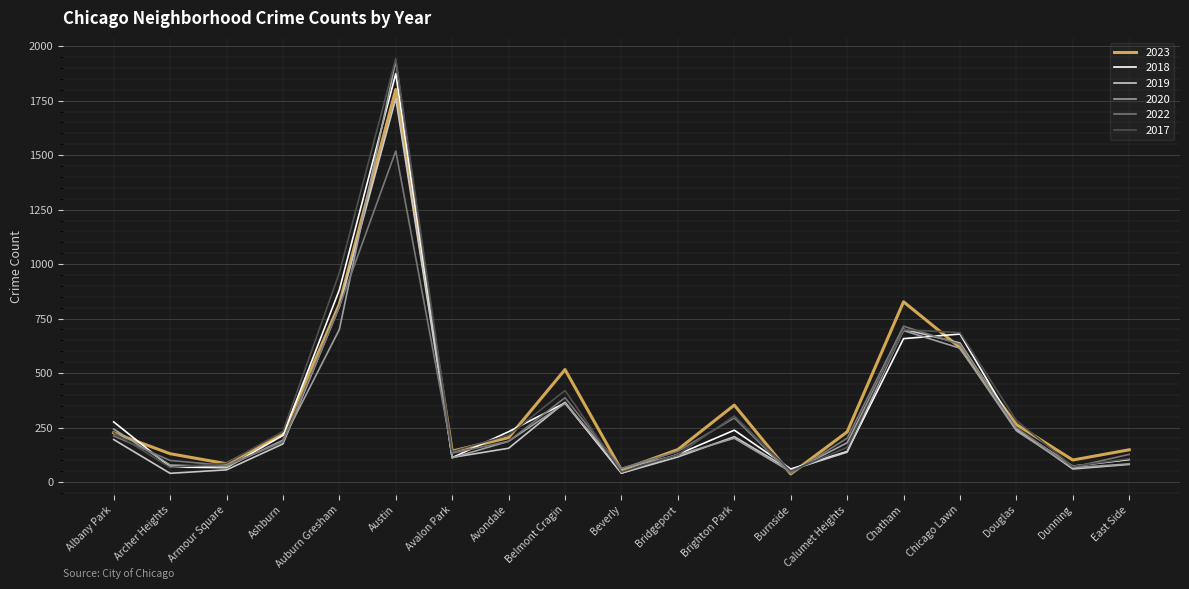

What is the difference between the maximum and minimum values in the 2023 series?

1764